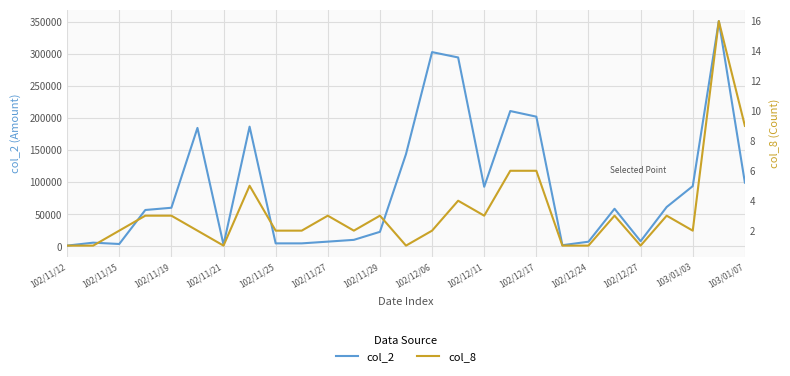

Reading left to right, transcribe all the data shown in this chart.

col_2: 1300	5900	3840	56850	60320	184810	2650	186760	4800	4800	7510	10300	22800	144000	303000	294660	93060	211120	202370	1950	7400	58770	8200	61500	94050	351360	99510
col_8: 1	1	2	3	3	2	1	5	2	2	3	2	3	1	2	4	3	6	6	1	1	3	1	3	2	16	9